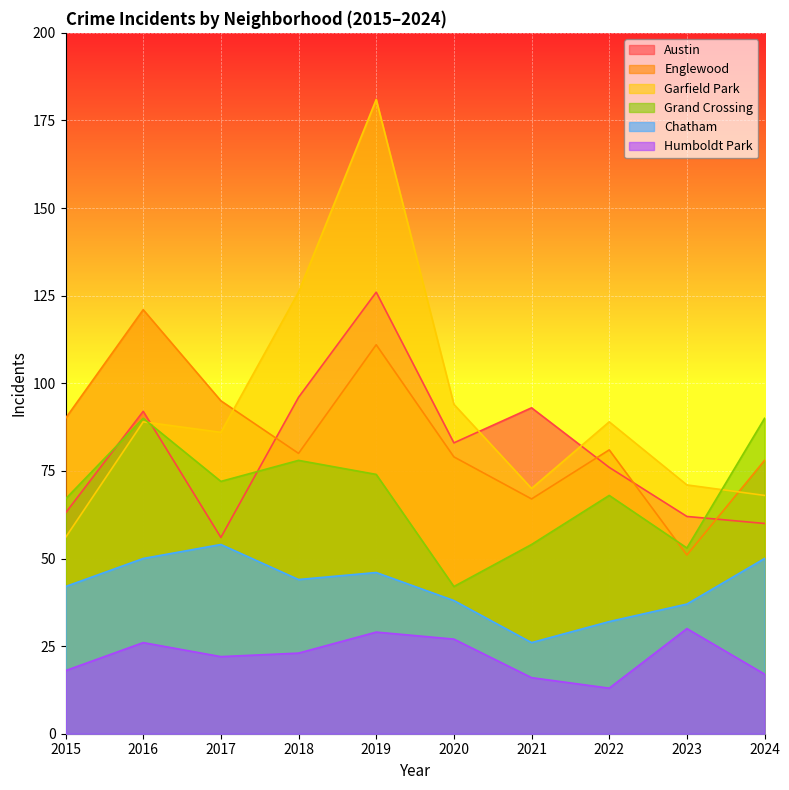

True or false: Grand Crossing and Humboldt Park intersect in this chart.

False